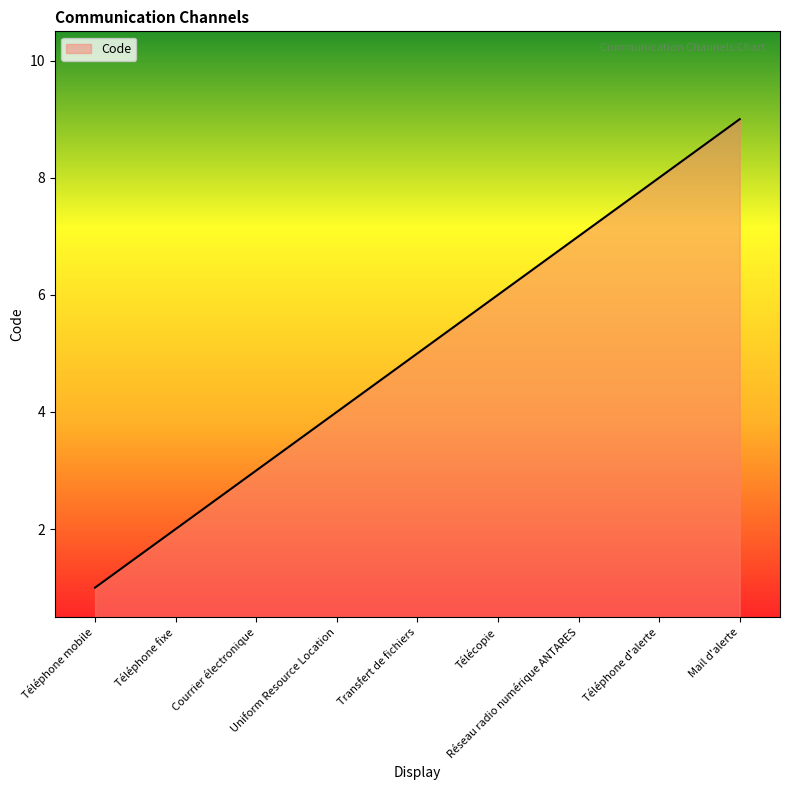

List the labels in order of value, largest first.

Mail d'alerte, Téléphone d'alerte, Réseau radio numérique ANTARES, Télécopie, Transfert de fichiers, Uniform Resource Location, Courrier électronique, Téléphone fixe, Téléphone mobile